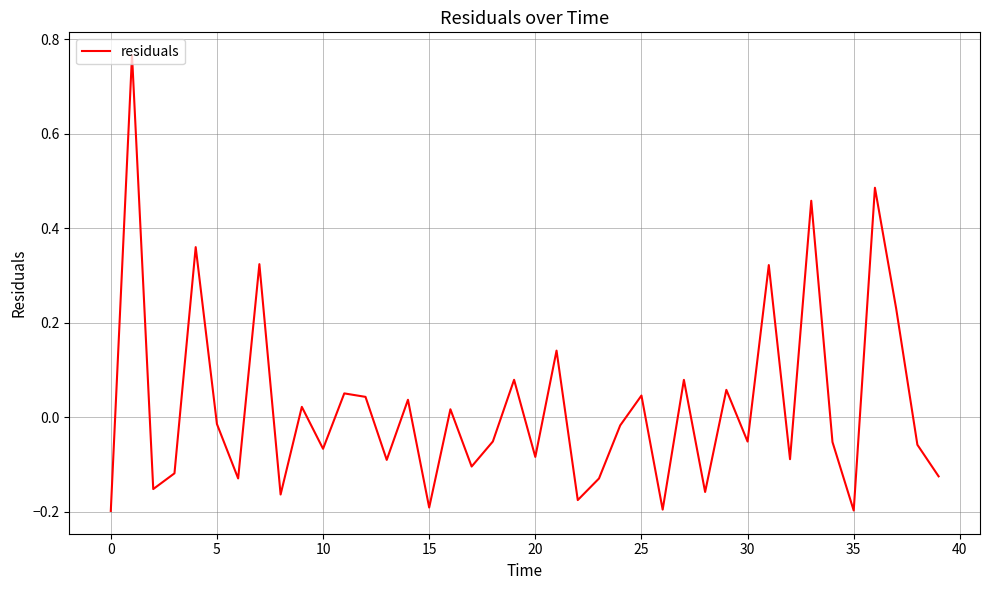

What is the difference between the maximum and minimum values?

1.0